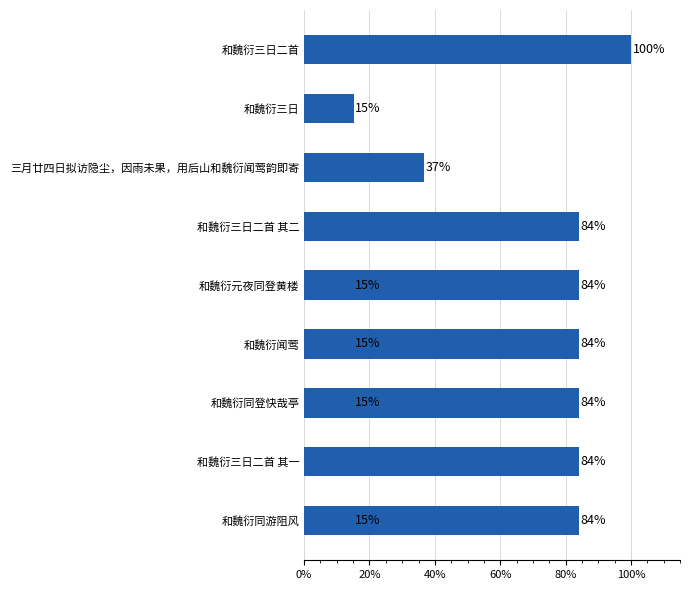

Reading left to right, transcribe all the data shown in this chart.

100.0	15.1	36.8	84.0	15.1	15.1	15.1	84.0	84.0	15.1	84.0	84.0	84.0